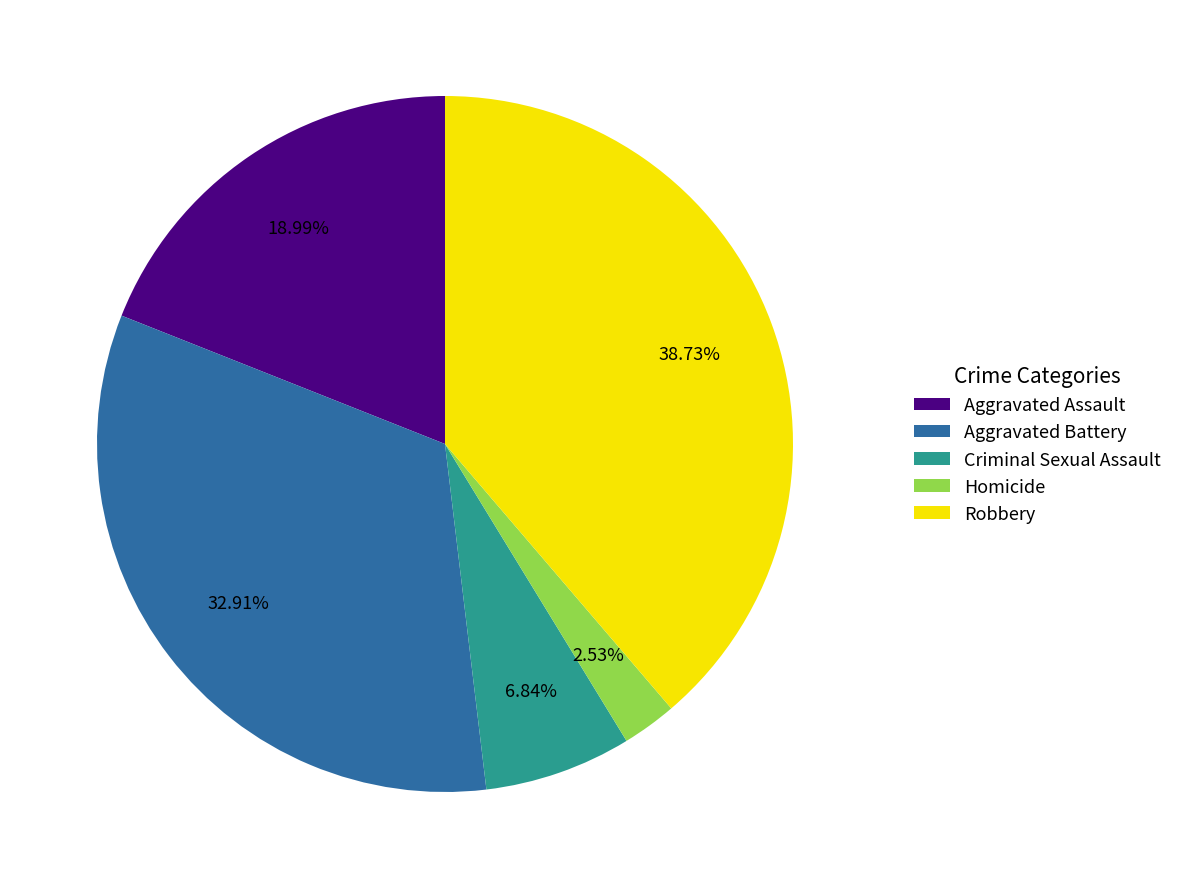

Which slice is the smallest?

Homicide